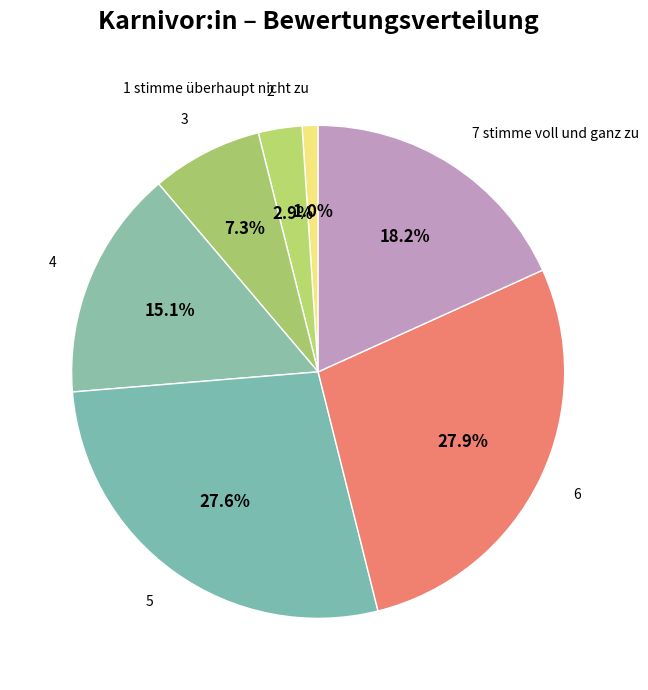

Is there a majority slice in this chart?

No